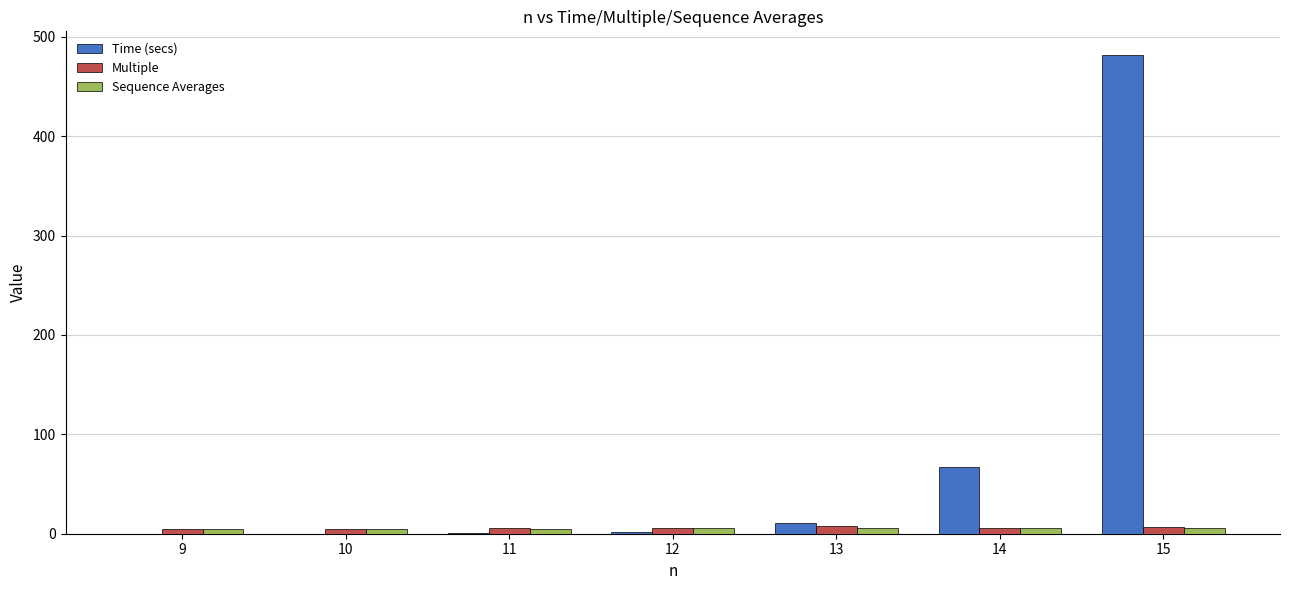

What is the approximate value of Time (secs) at 12?

1.5